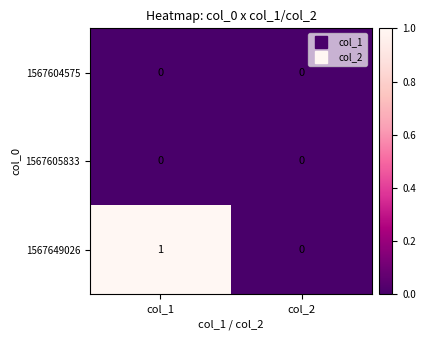

Which series has the widest spread of values?

1567649026